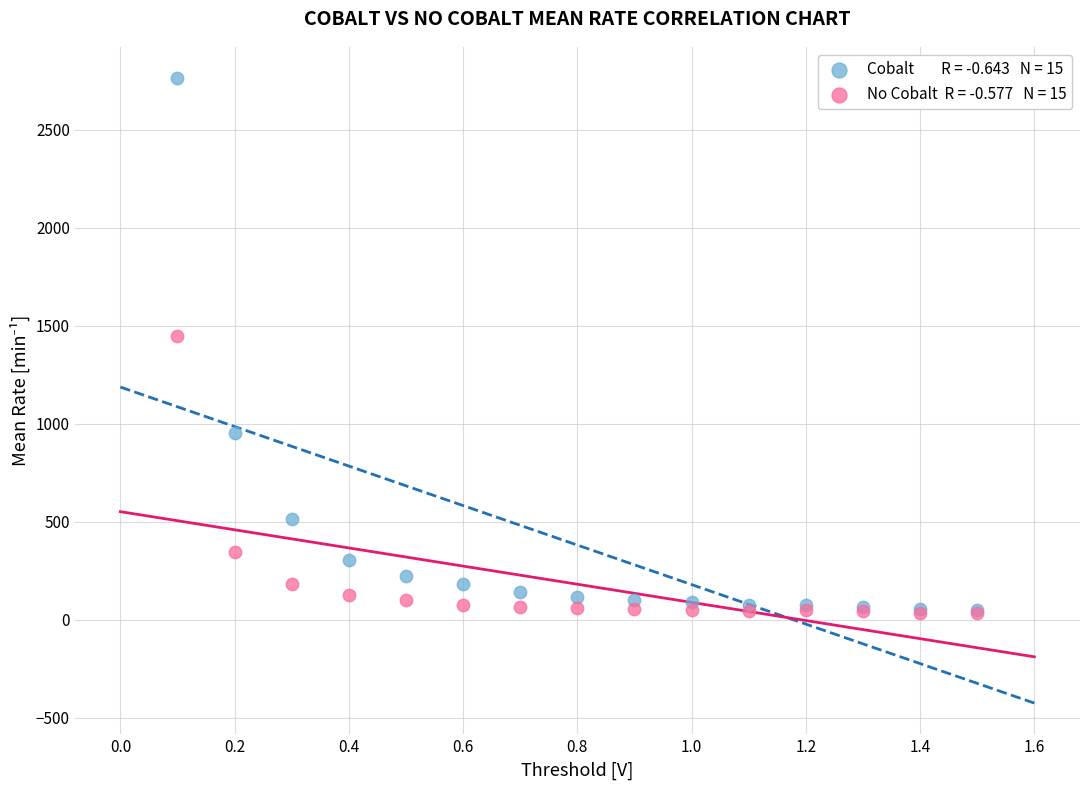

Across all series, what Y value is closest to 1397?

1444.6